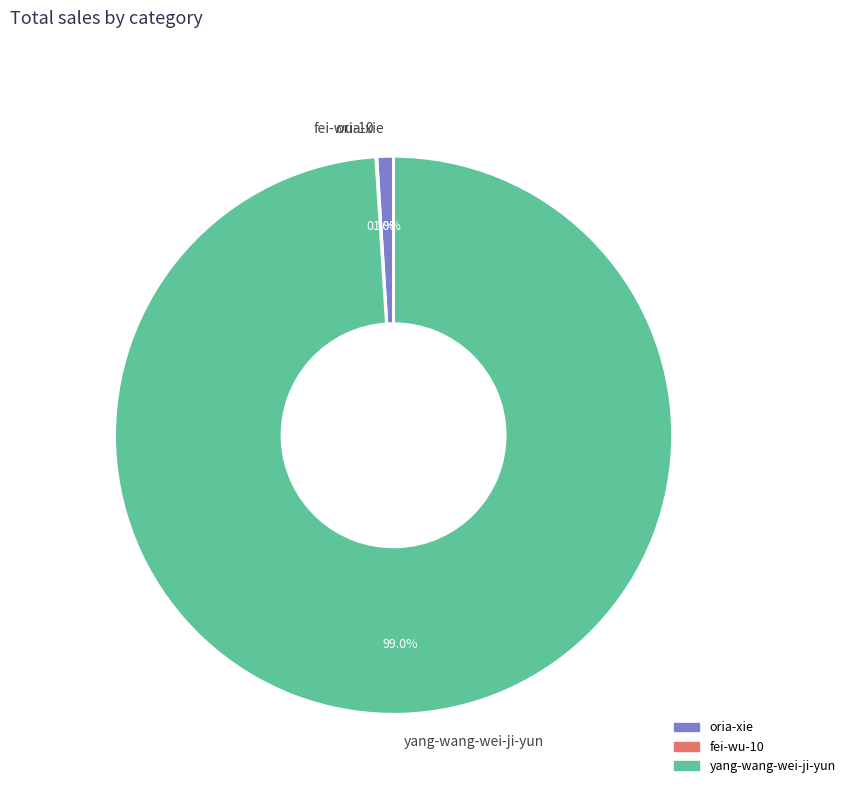

Is the sum of oria-xie and yang-wang-wei-ji-yun greater than half?

Yes